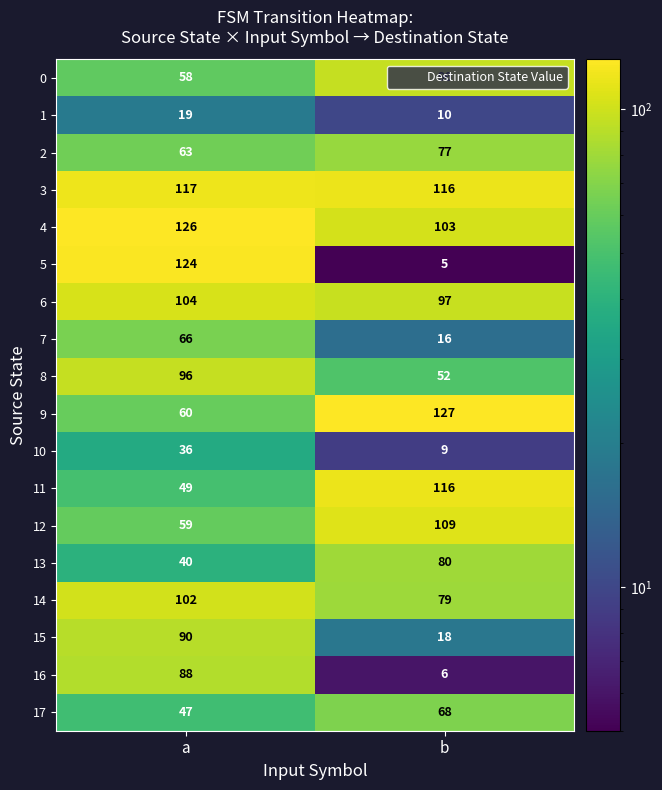

What is the difference between the 2 values at a and b?

14